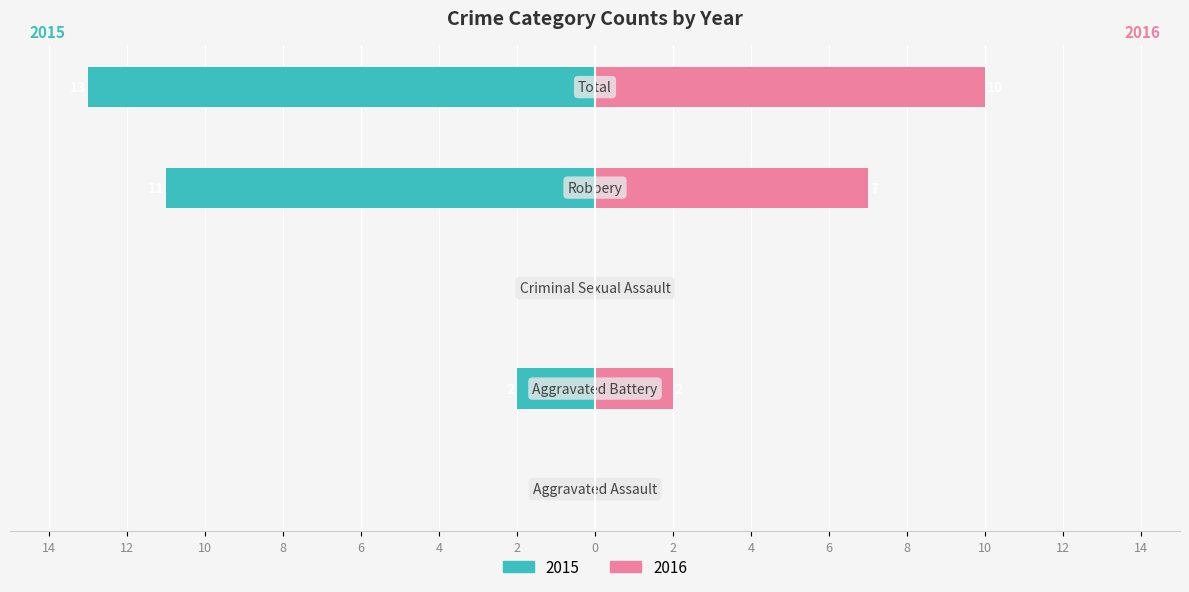

Which series has the widest spread of values?

Left (count)